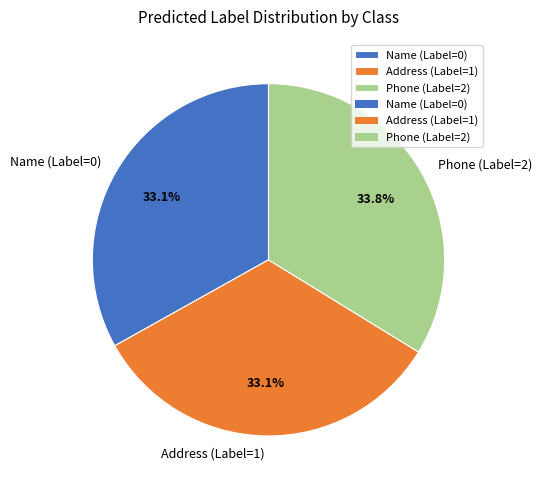

Count the number of slices in the pie.

3